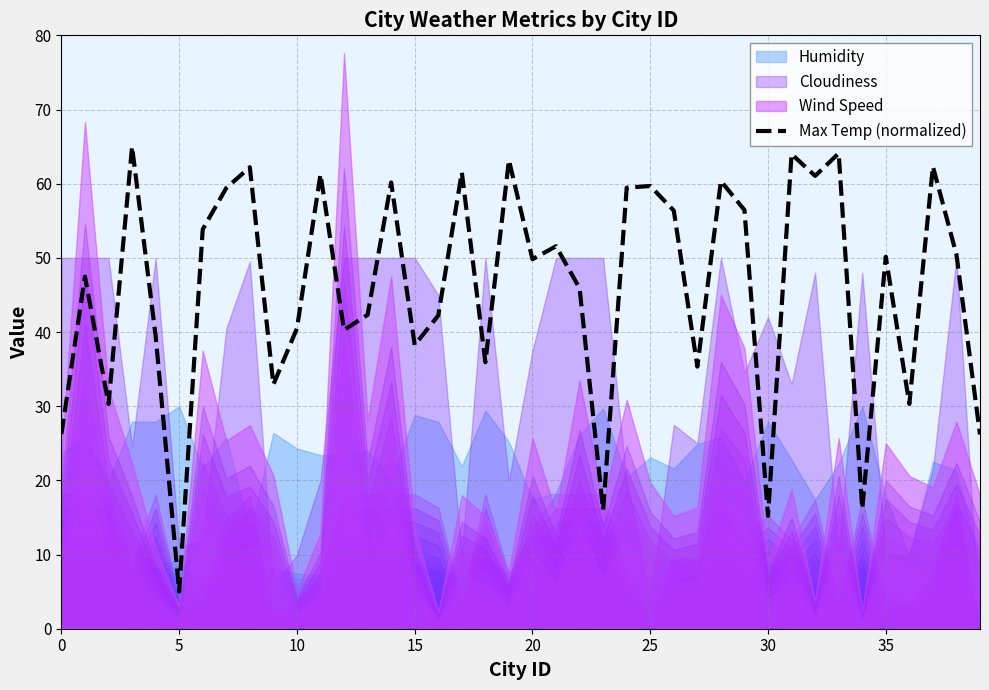

True or false: the data shows 104.8 at 11.

False